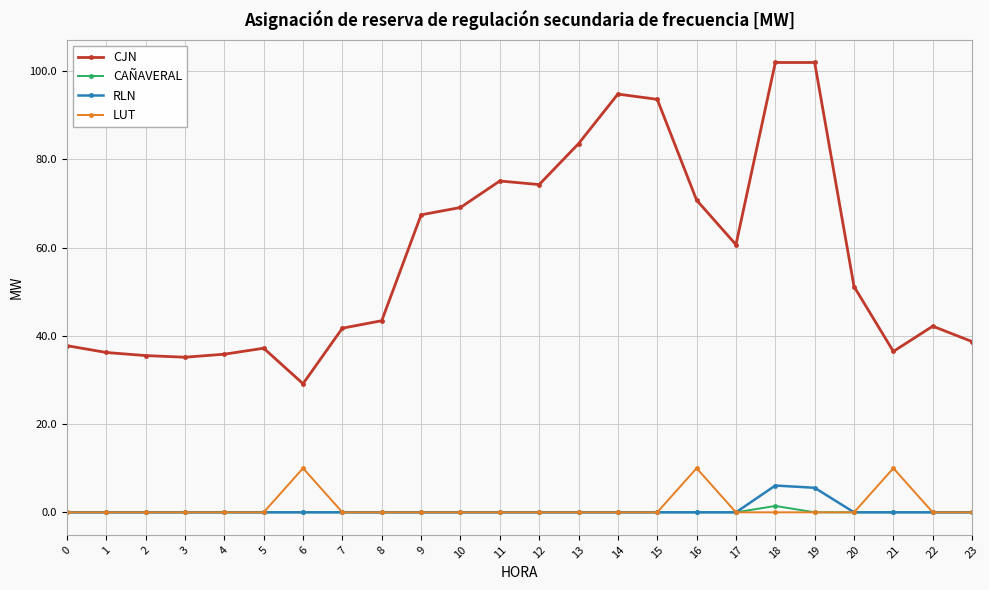

True or false: RLN has a value of 0.0 at 11.

True